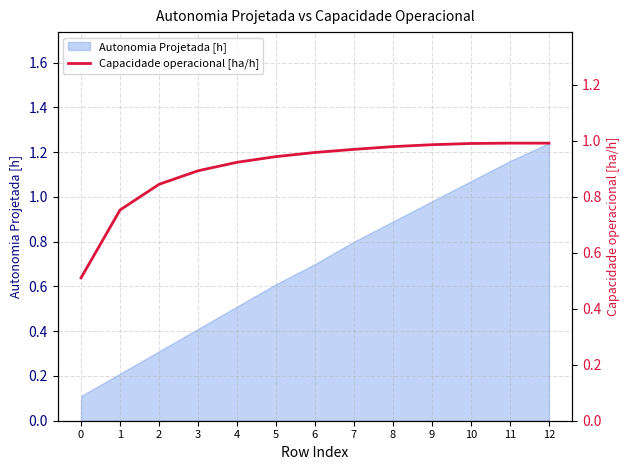

Reading left to right, what are all the values shown in this chart?

0.5	0.8	0.8	0.9	0.9	0.9	1.0	1.0	1.0	1.0	1.0	1.0	1.0